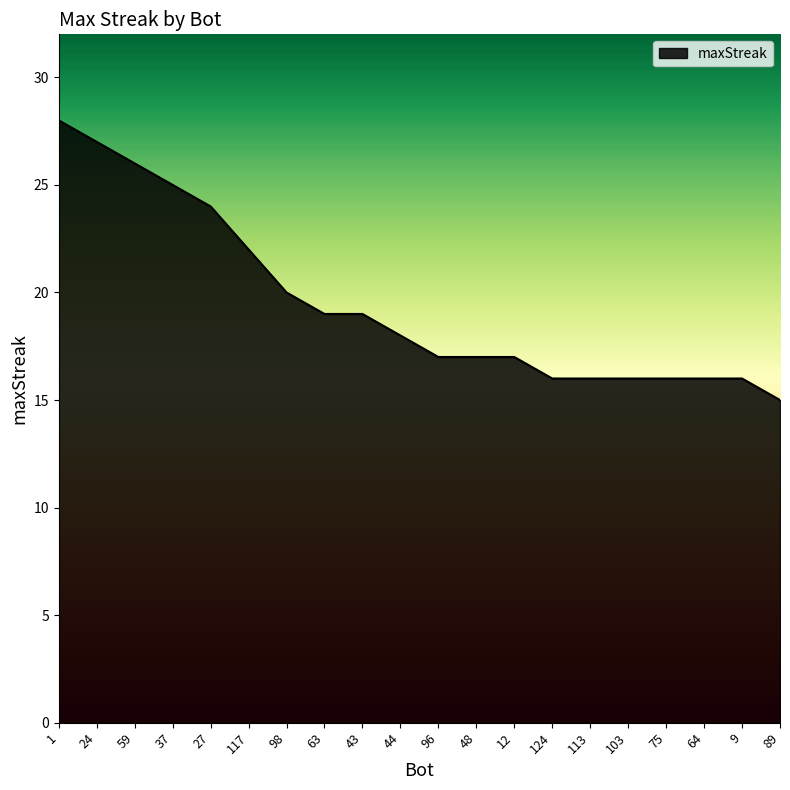

Which category has the highest value across all series?

1